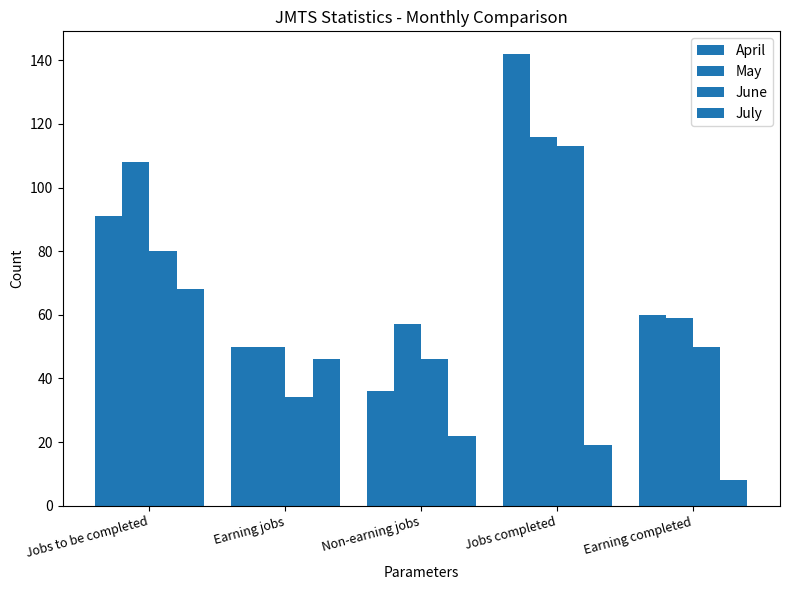

Does the chart contain stacked bars?

No